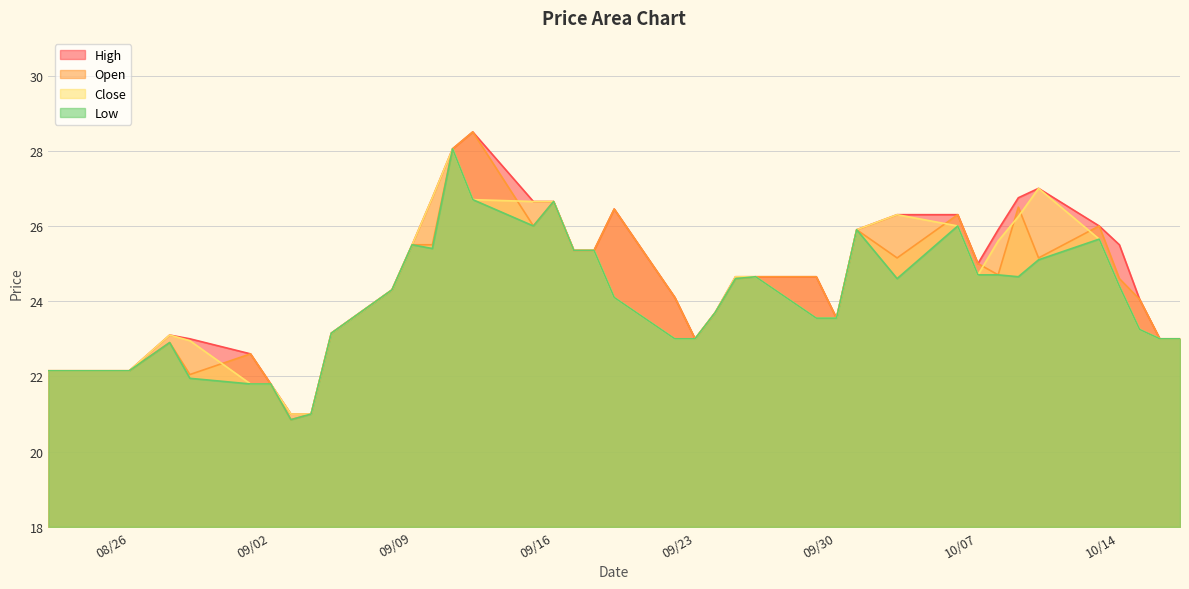

What are all the series names shown in the legend?

High, Open, Close, Low